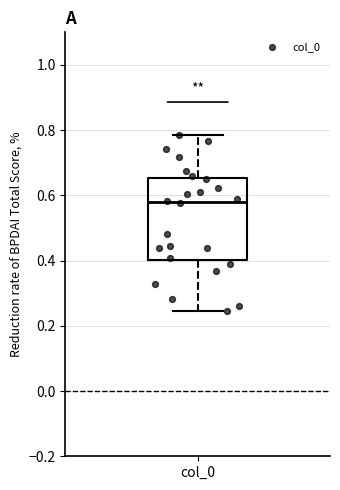

Read this box plot against the y-axis: the position of the median line, the range covered by the box, and the ends of both whiskers. The values are not printed on the chart, so give them approximately, as read against the axis.

median 0.58, box 0.40 to 0.66, whiskers 0.24 to 0.78